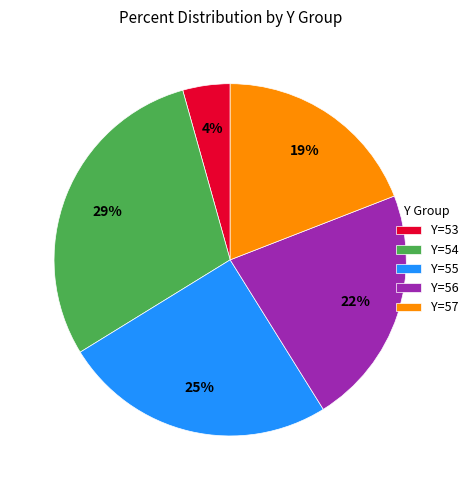

Does any single category account for the majority?

No